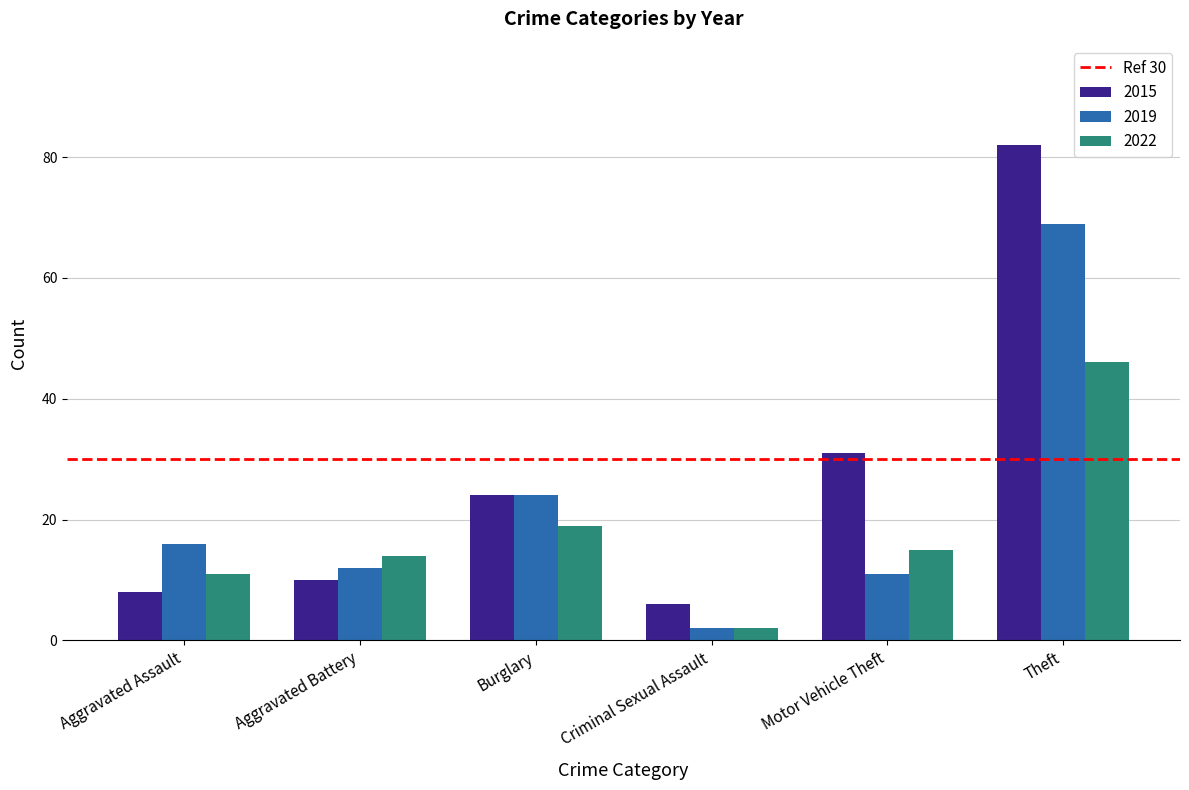

Rank the series by their average value, from lowest to highest.

2022, 2019, 2015